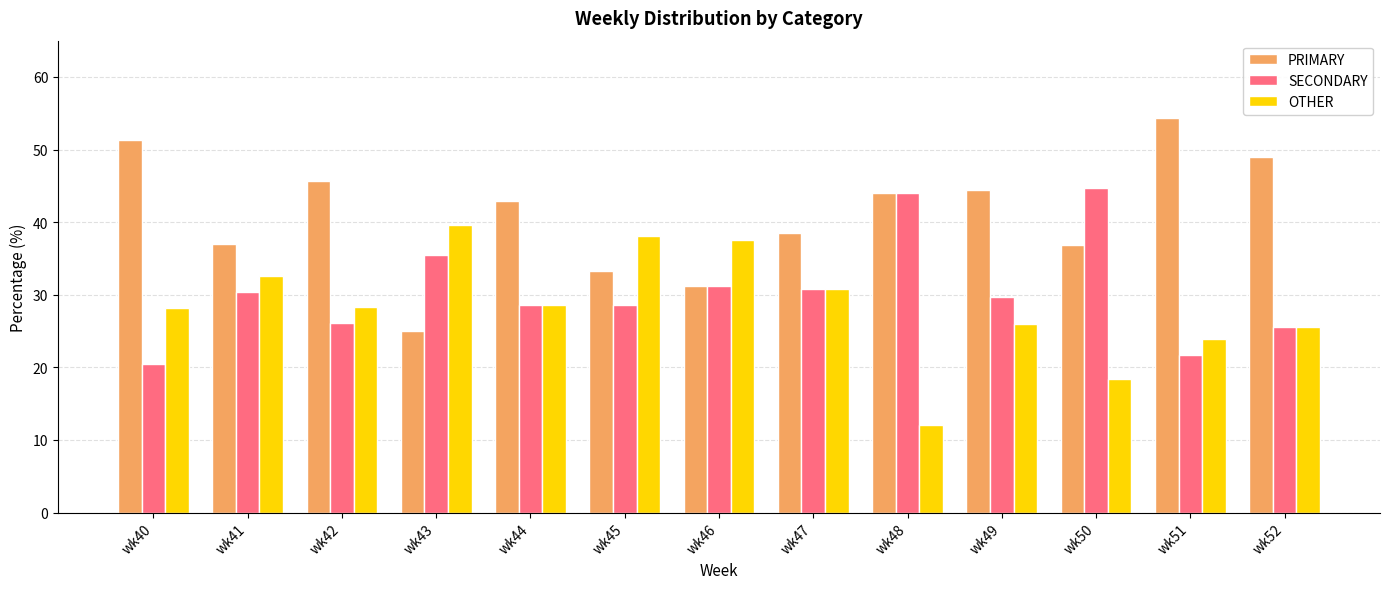

Rank the series at wk51 from highest to lowest value.

PRIMARY, OTHER, SECONDARY